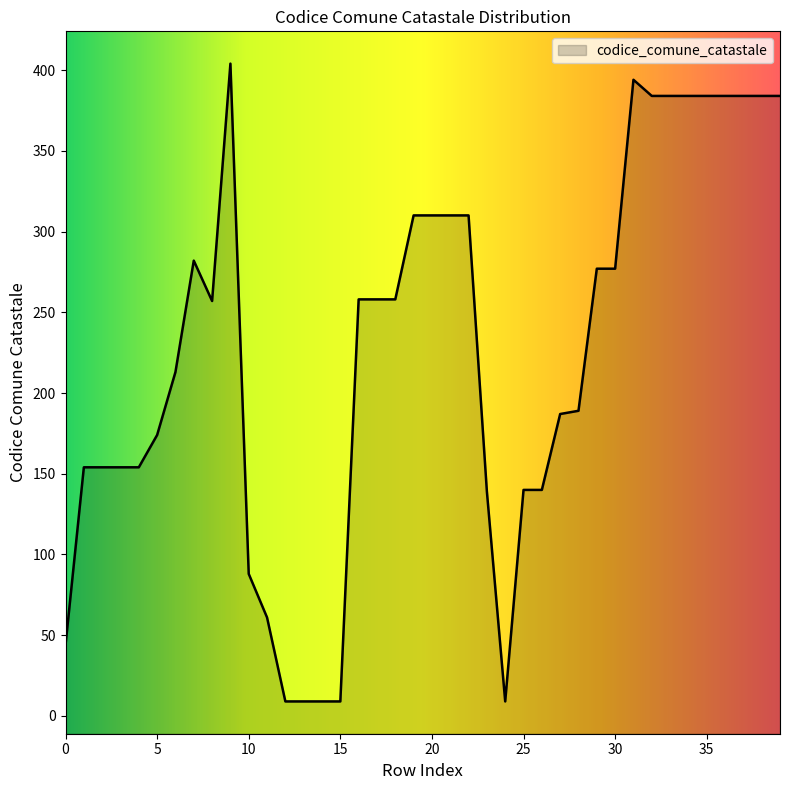

What is the difference between the maximum and minimum values?

395